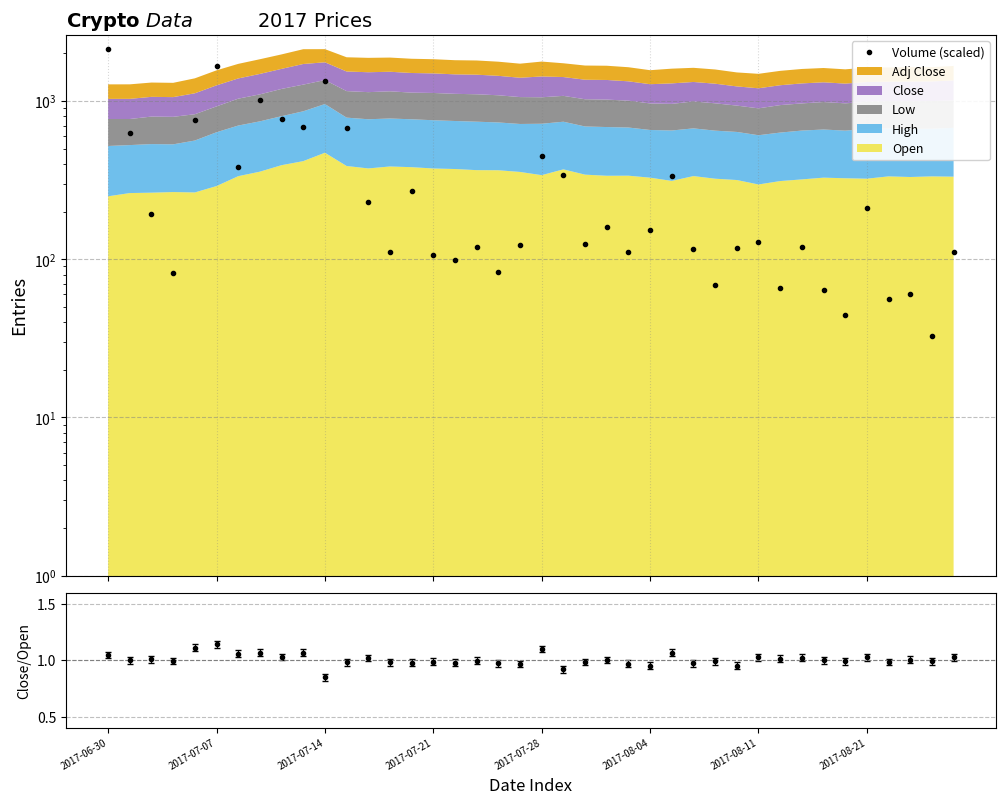

What is the difference between the maximum and minimum values?

2094.8